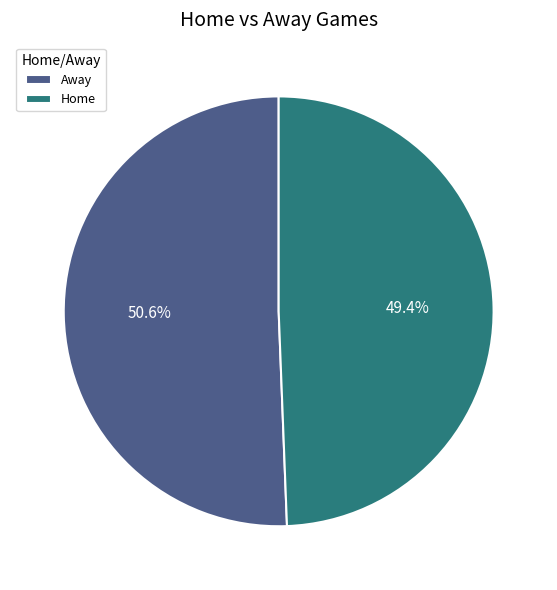

To the nearest percent, what is the difference between the largest and smallest slice percentages?

1%